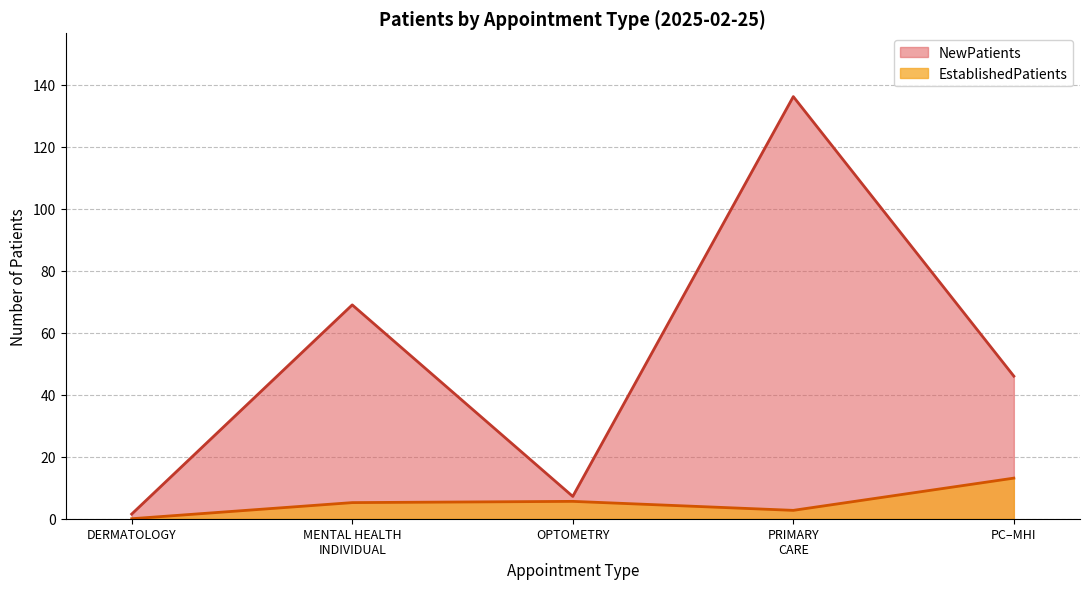

List the labels in order of NewPatients value, largest first.

PRIMARY
CARE, MENTAL HEALTH
INDIVIDUAL, PC–MHI, OPTOMETRY, DERMATOLOGY